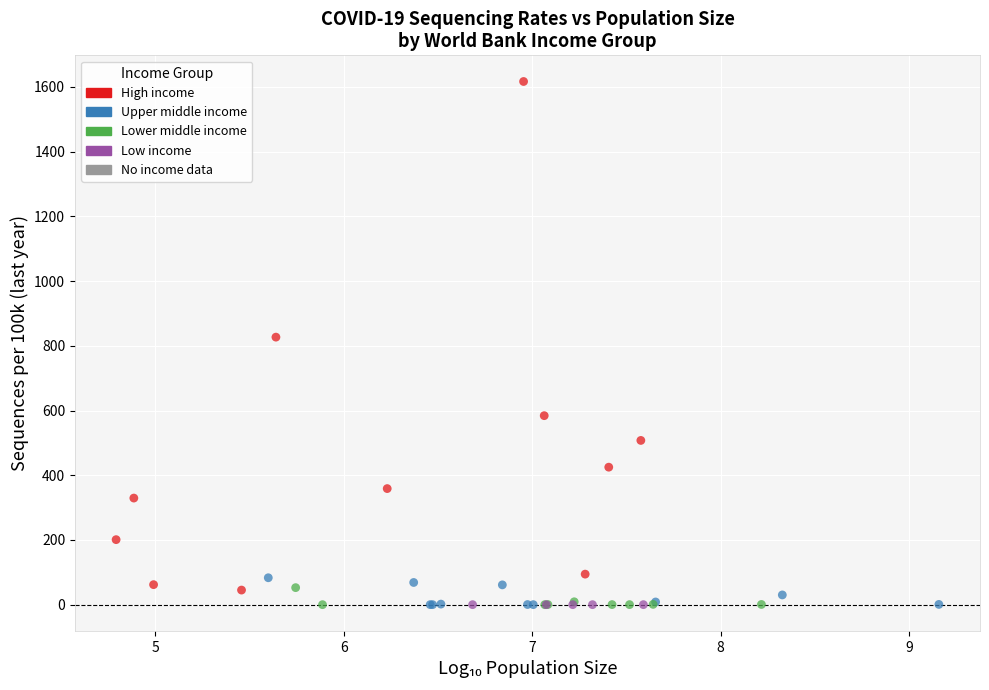

Which series has the widest spread of Y values?

High income